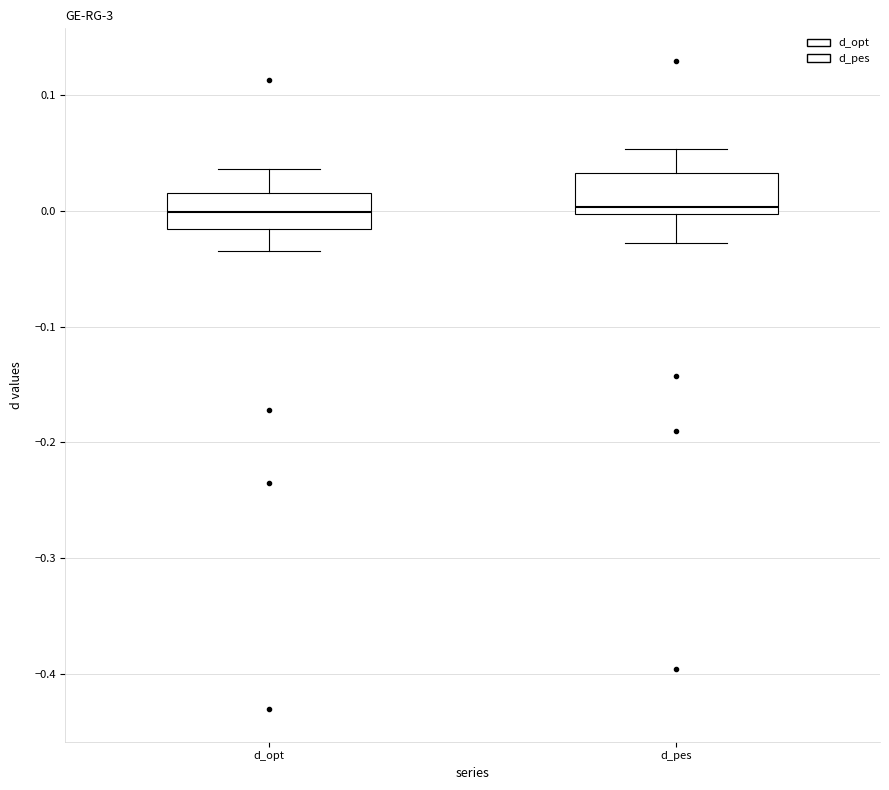

Where does the upper whisker of the box for d_pes end on the y-axis? The values are not printed on the chart, so give them approximately, as read against the axis.

0.05